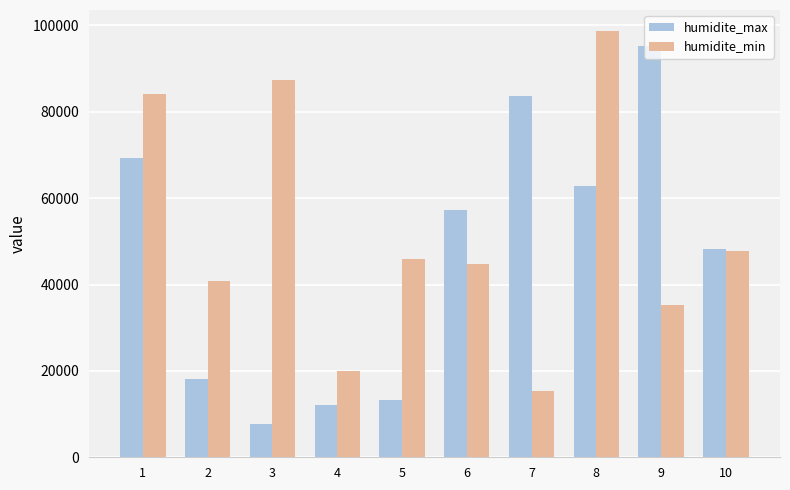

True or false: humidite_max has a value of 57199 at 6.

True